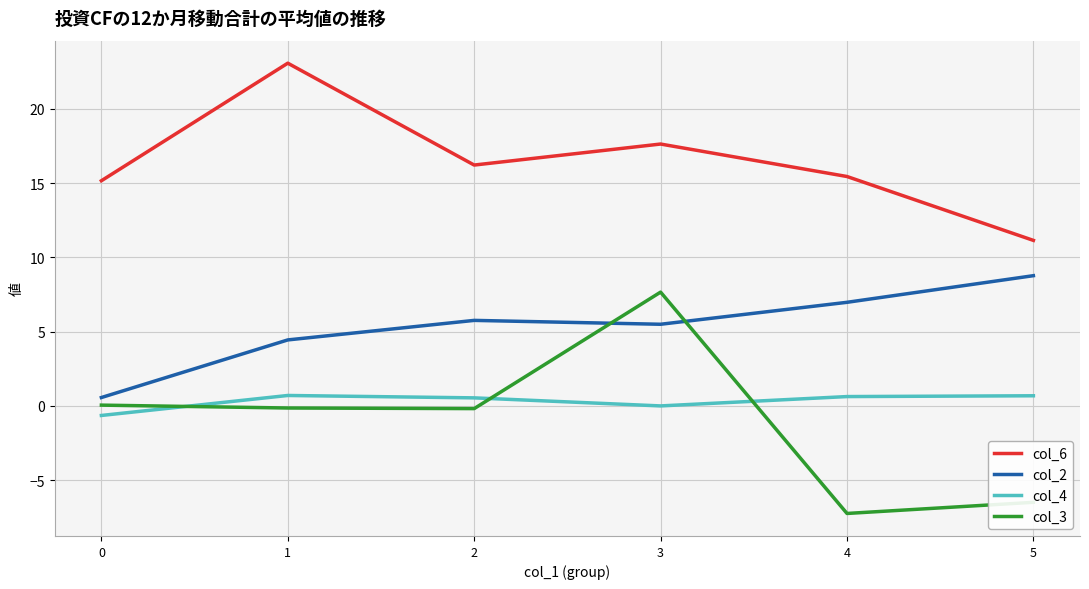

How many lines are shown in the chart?

4